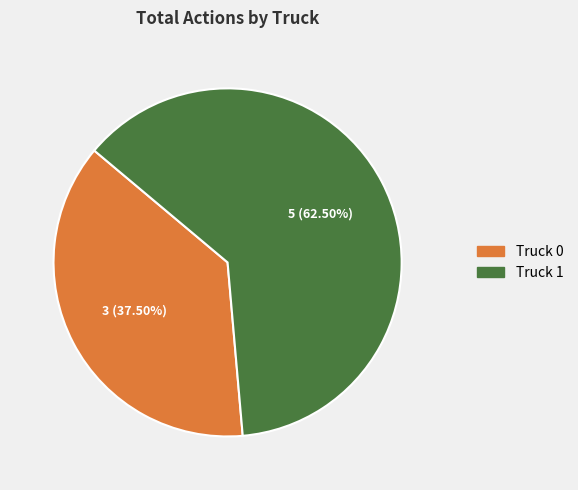

Count the number of slices in the pie.

2